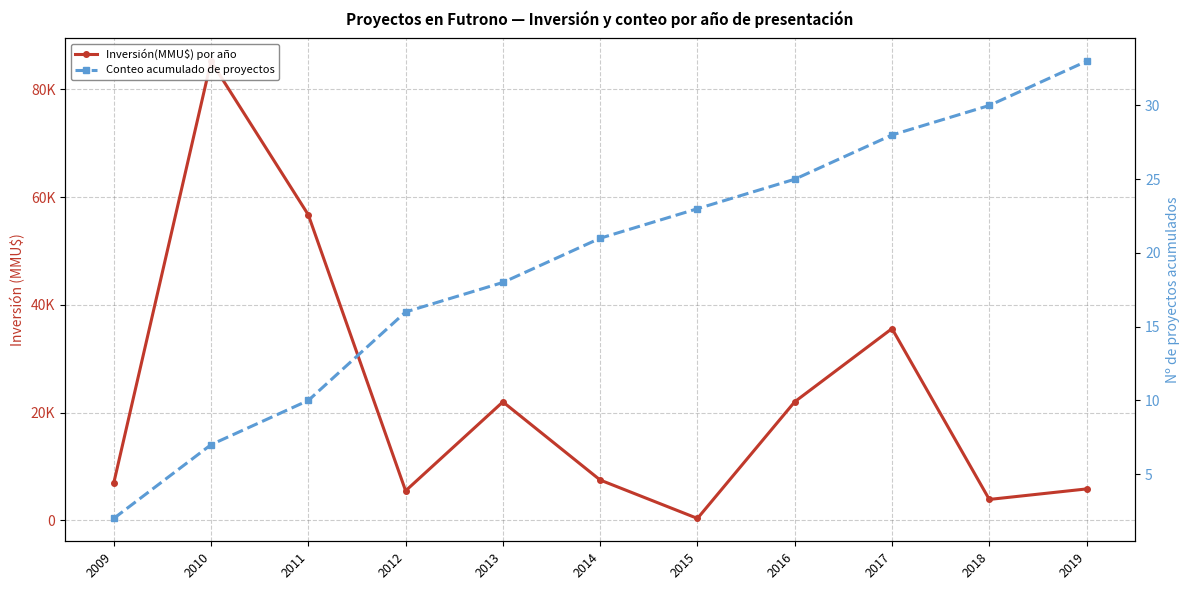

Which series has the widest spread of values?

Inversión(MMU$) por año